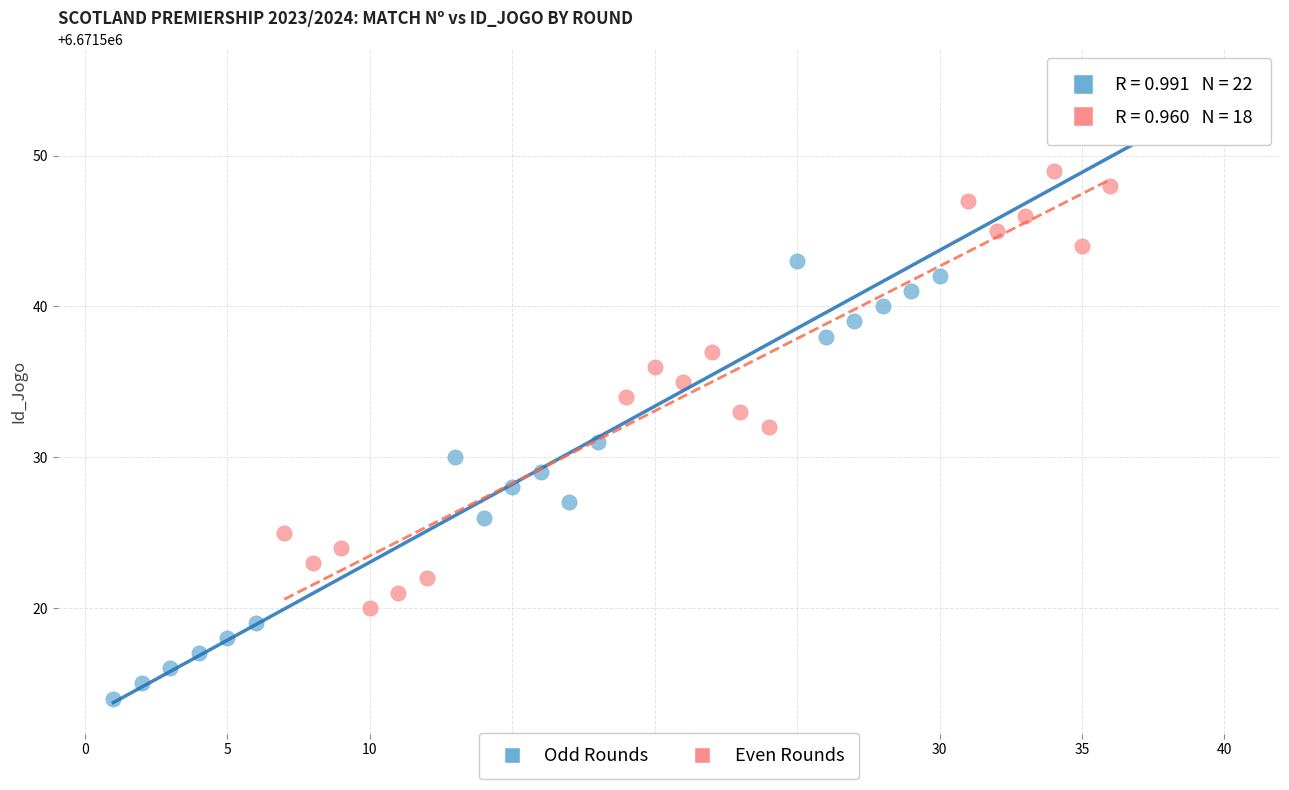

Which series reaches the minimum Y coordinate?

Odd Rounds